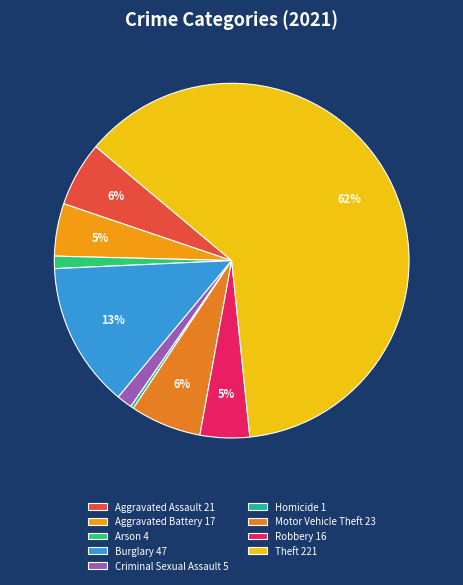

Which slice is the smallest?

Homicide